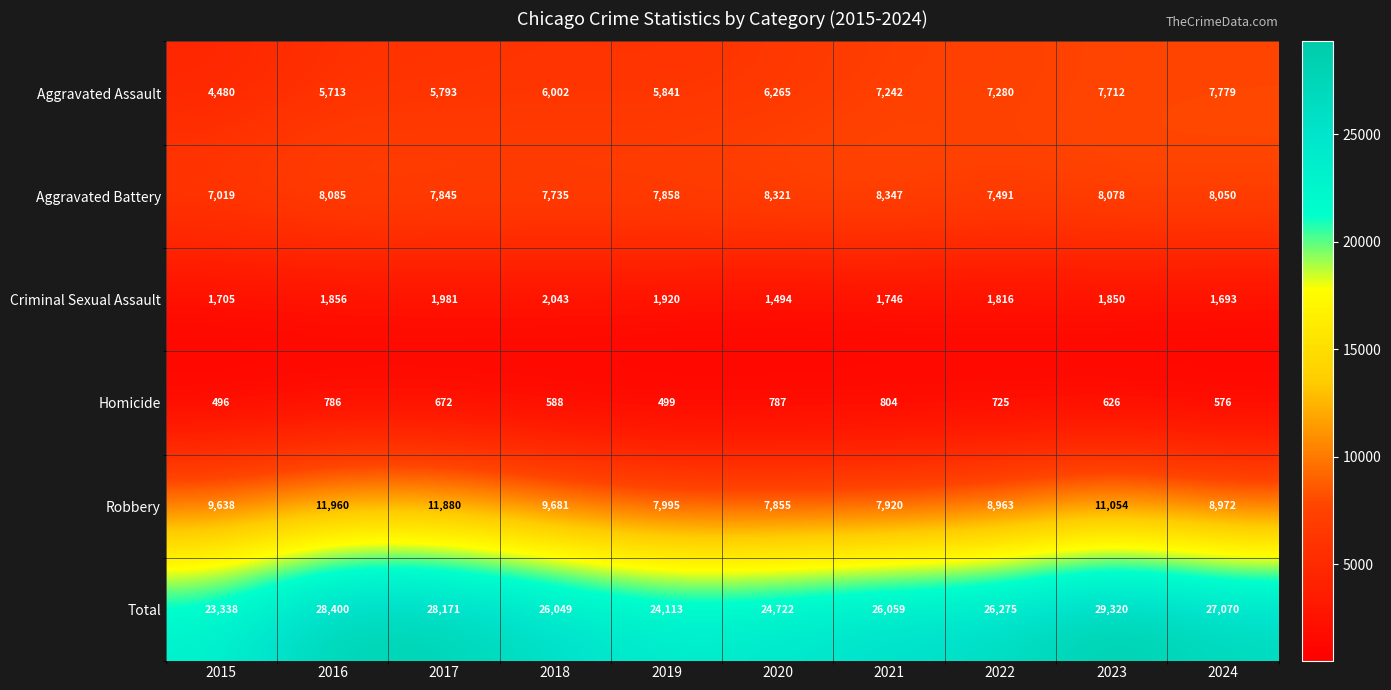

Which label corresponds to the largest value in the chart?

2023